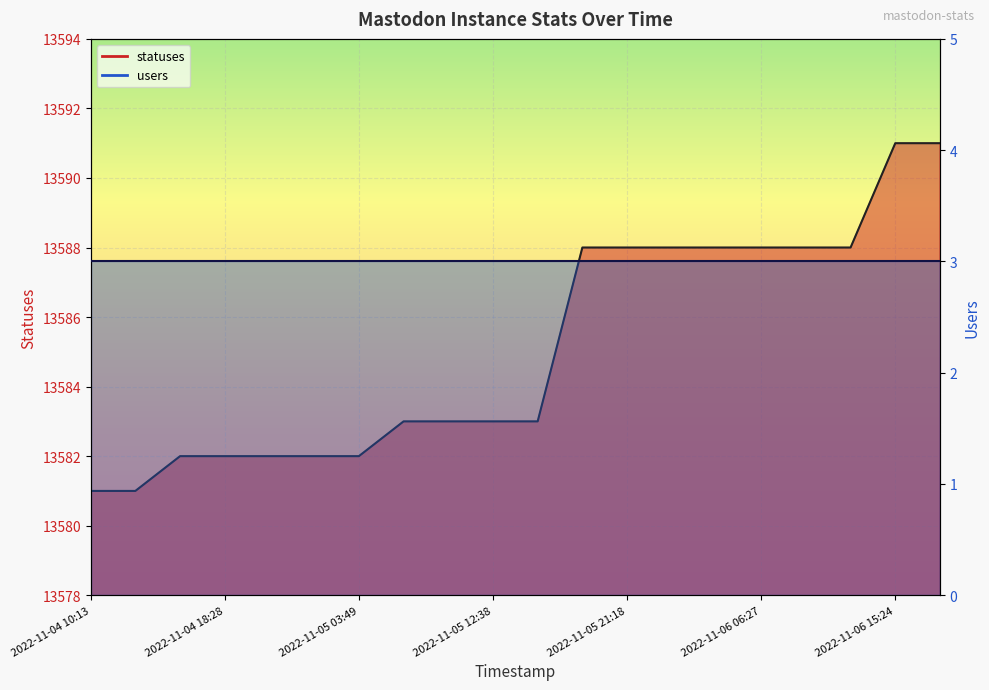

How many values are below 13583?

7